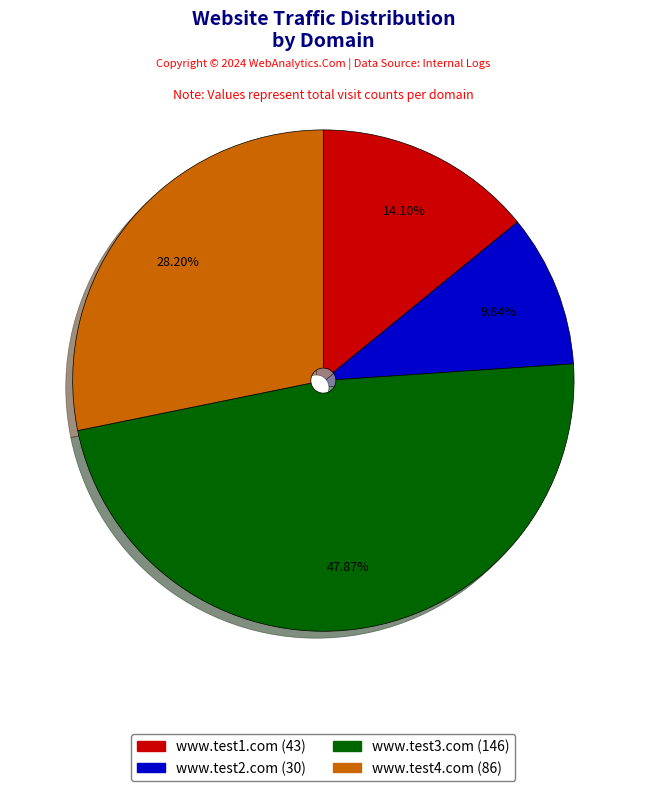

What is the ratio of the value at www.test2.com to the value at www.test3.com?

0.2